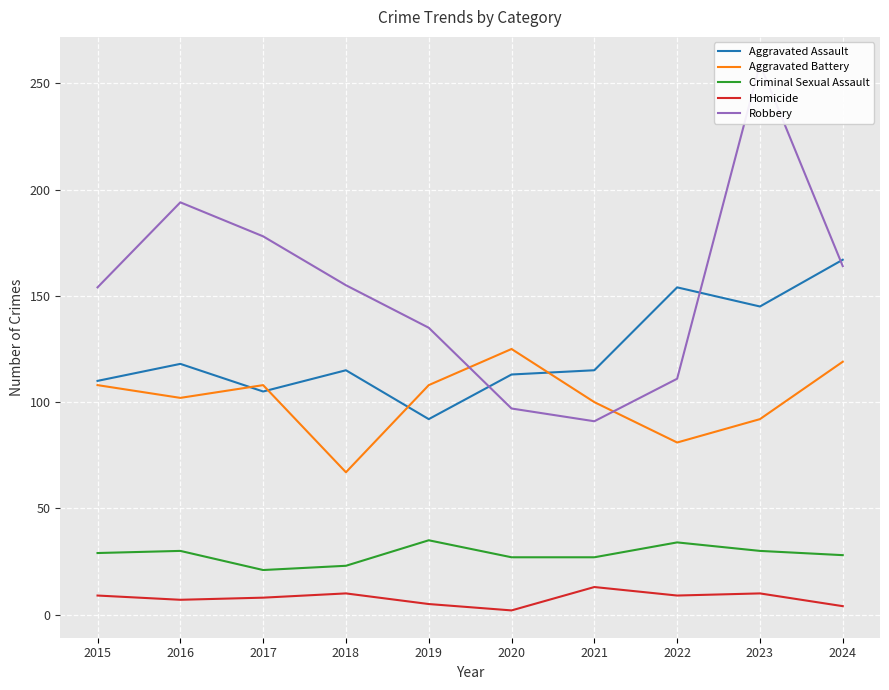

What is the sum of the Criminal Sexual Assault values at 2021 and 2023?

57